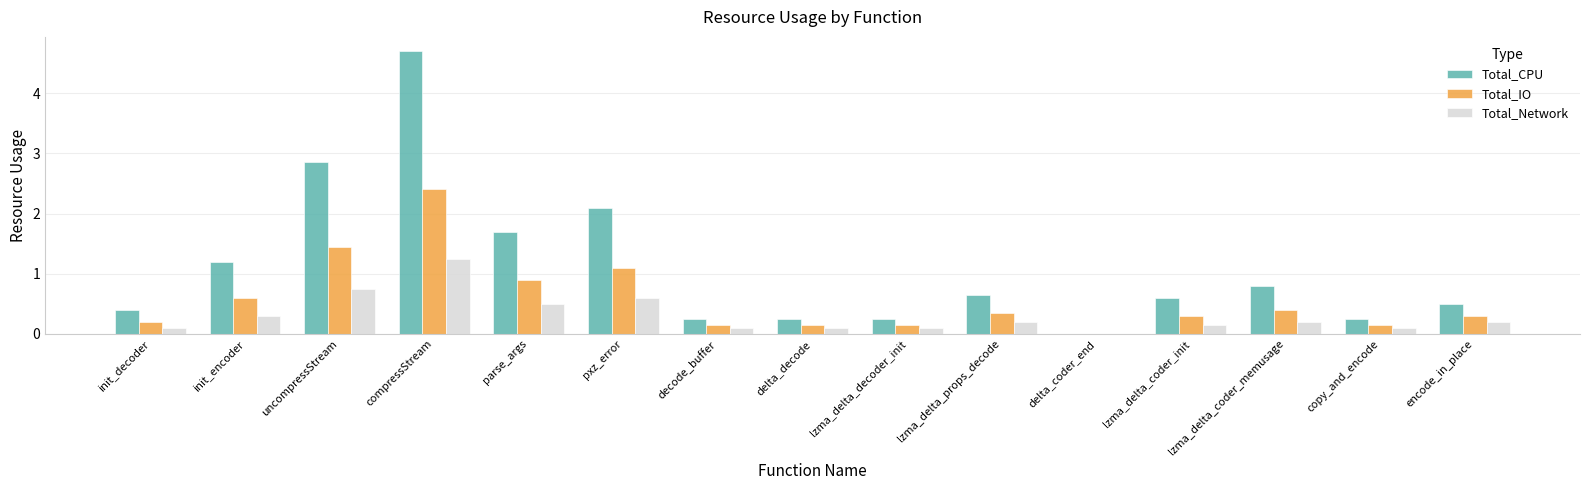

The Total_Network series shows 0.2 at pxz_error. True or false?

False